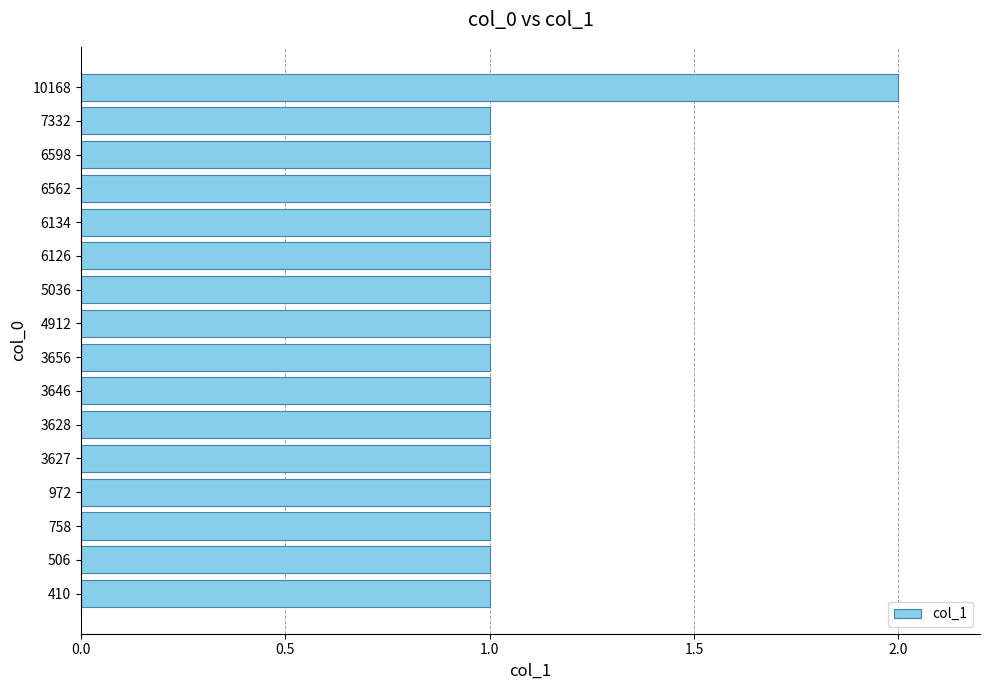

What is the change in value from 3646 to 10168?

+1